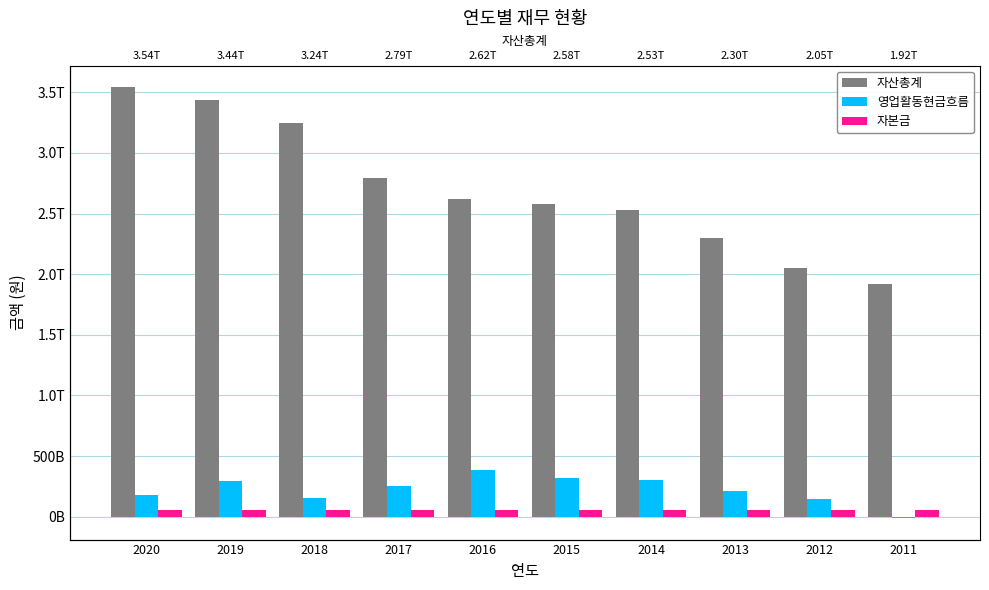

Which series has the largest total across all categories?

자산총계